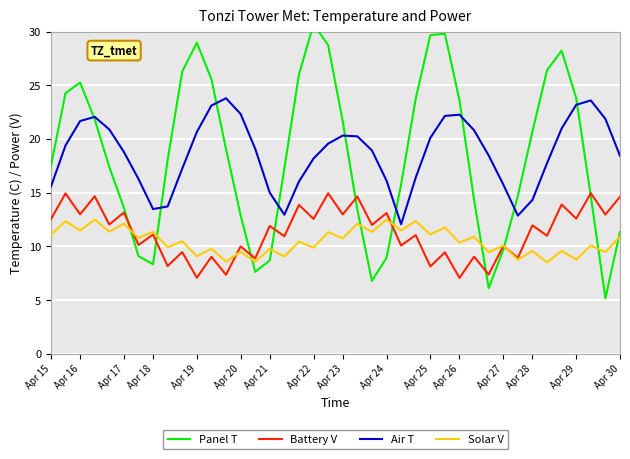

What is the value of the Panel T point at the 36th from the left?

28.2